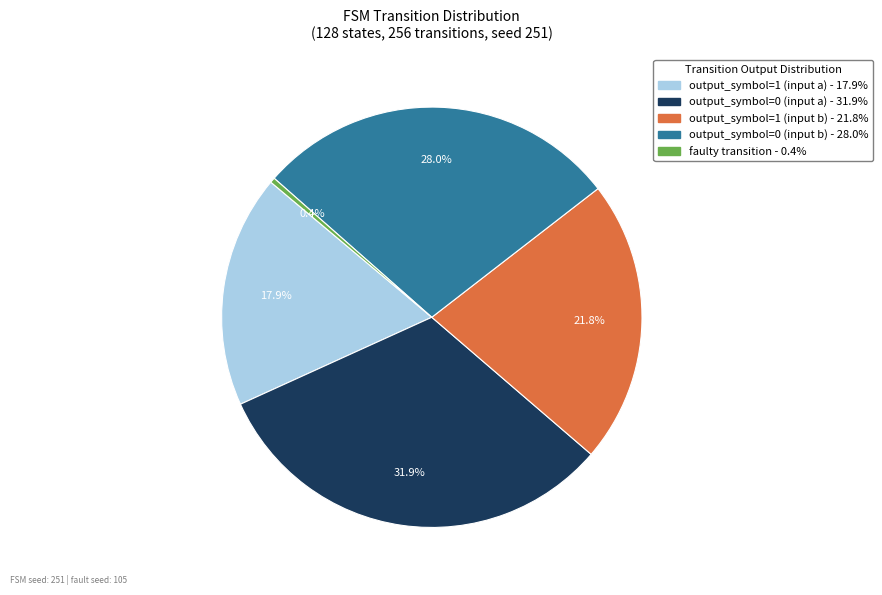

Approximately how many times larger is the value at output_symbol=1 (input b) compared to faulty transition?

56.0